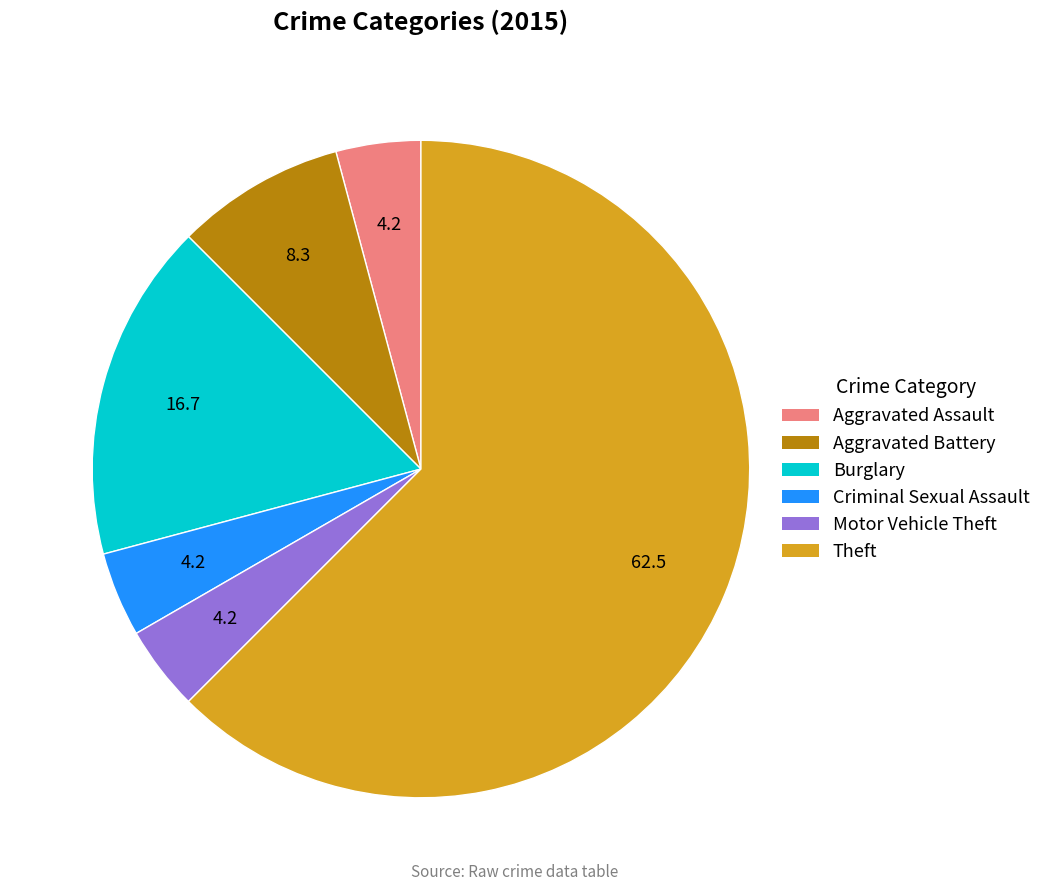

Does any single category account for the majority?

Yes